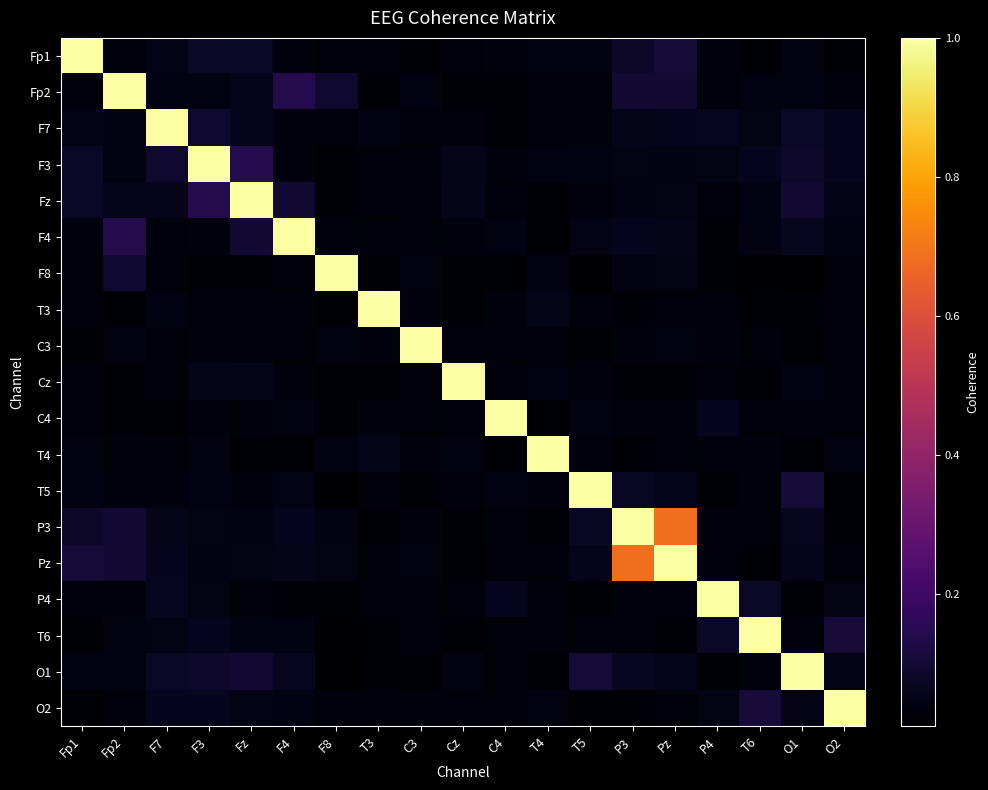

At which category is the sum across all series the highest?

Pz